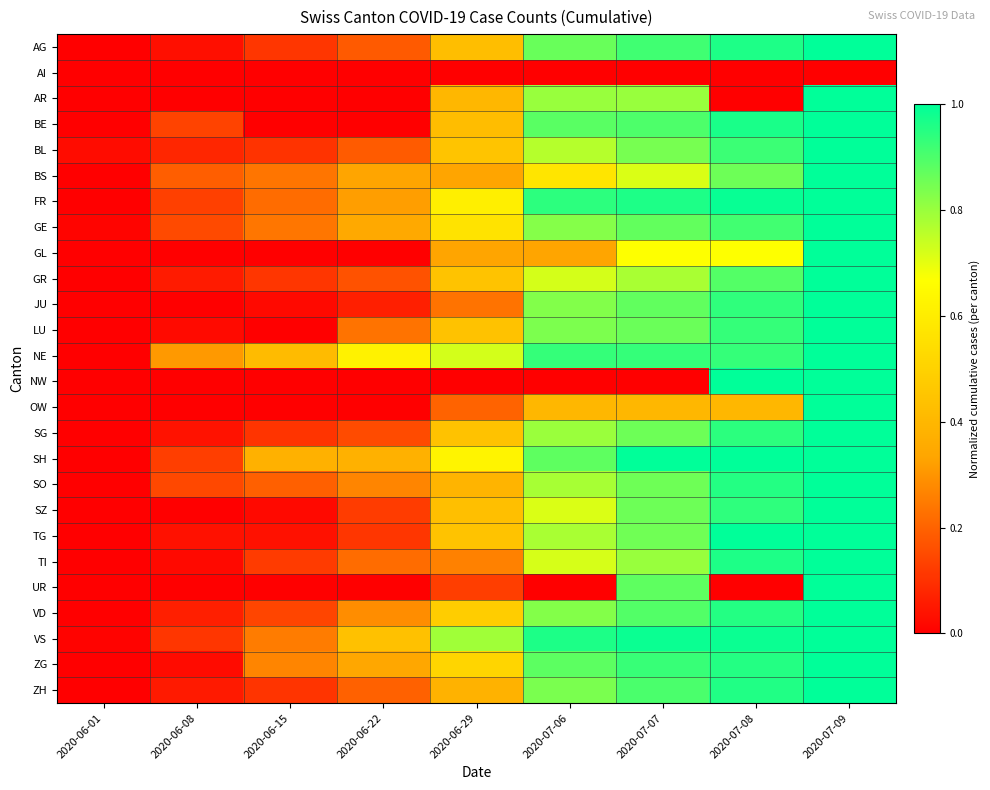

What is the difference between the highest and lowest values at 2020-07-07?

1.0